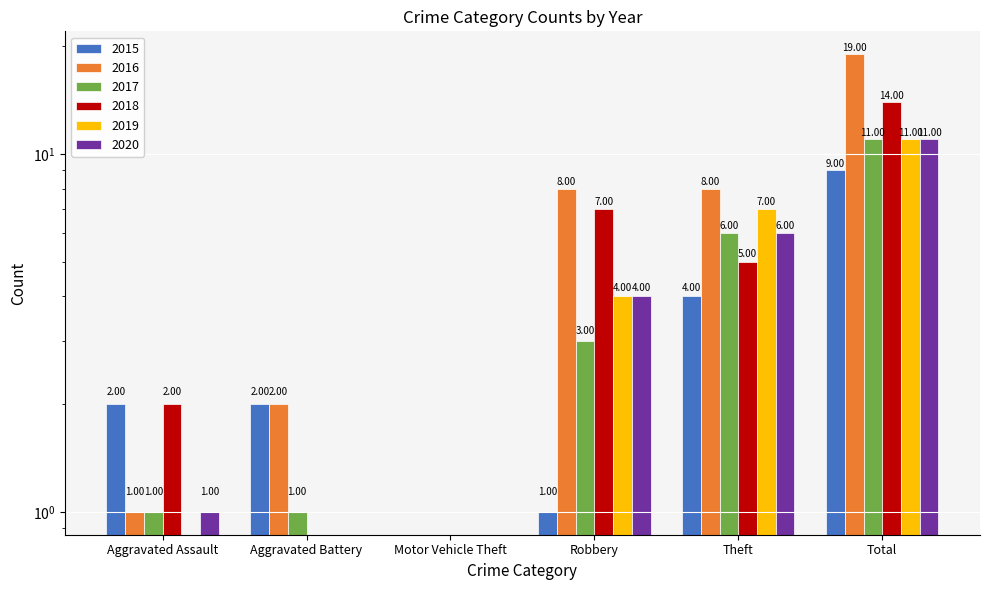

What is the spread (max minus min) of values at Aggravated Battery?

2